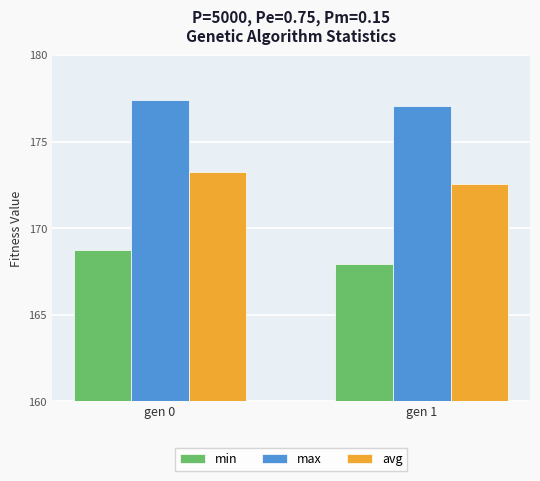

What is the difference between the highest and lowest values at gen 0?

8.7